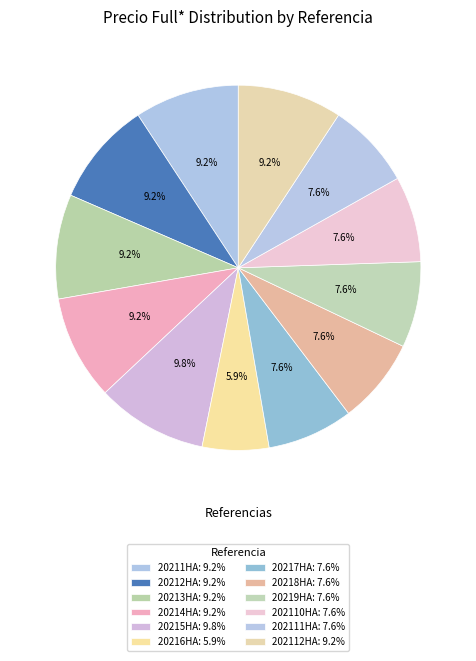

Count the number of slices in the pie.

12